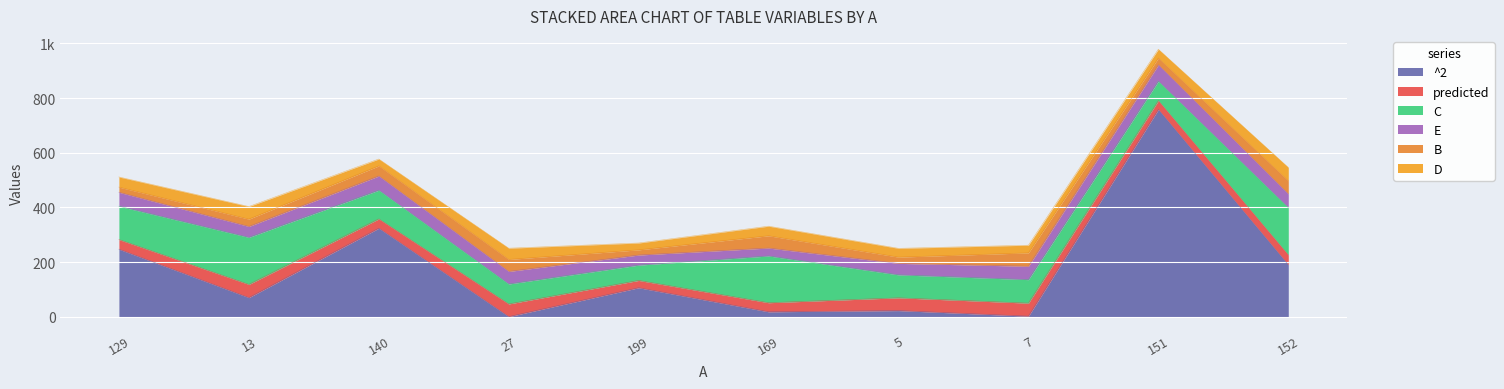

What is the minimum value shown in the chart?

0.1